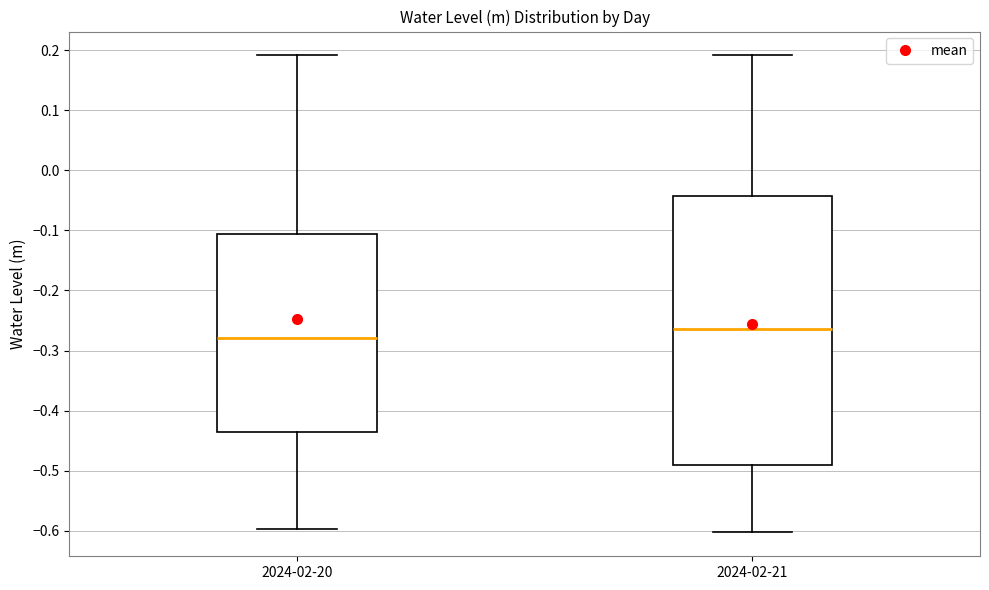

Reading left to right, read every box against the y-axis: the position of its median line, the range the box covers, and the ends of its whiskers. The values are not printed on the chart, so give them approximately, as read against the axis.

2024-02-20: median -0.28, box -0.44 to -0.11, whiskers -0.60 to 0.19
2024-02-21: median -0.26, box -0.49 to -0.04, whiskers -0.60 to 0.19